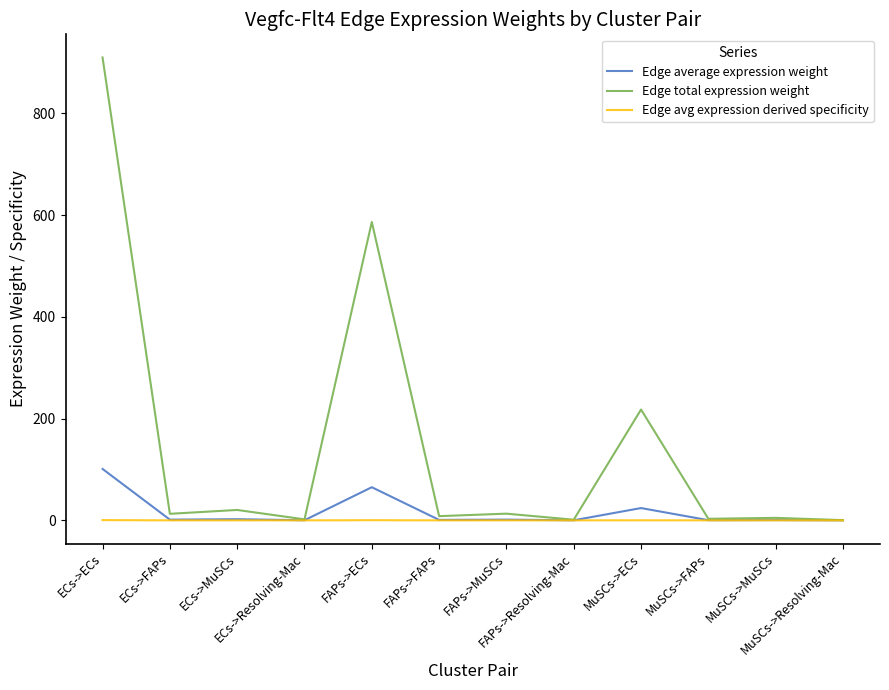

List the series in order of their peak value, highest first.

Edge total expression weight, Edge average expression weight, Edge avg expression derived specificity